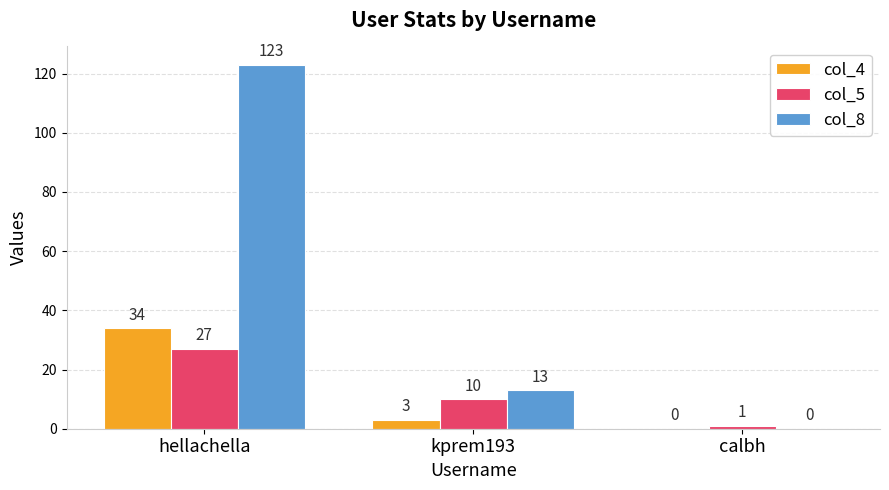

Reading left to right, extract all data points from this chart.

col_4: 34	3	0
col_5: 27	10	1
col_8: 123	13	0